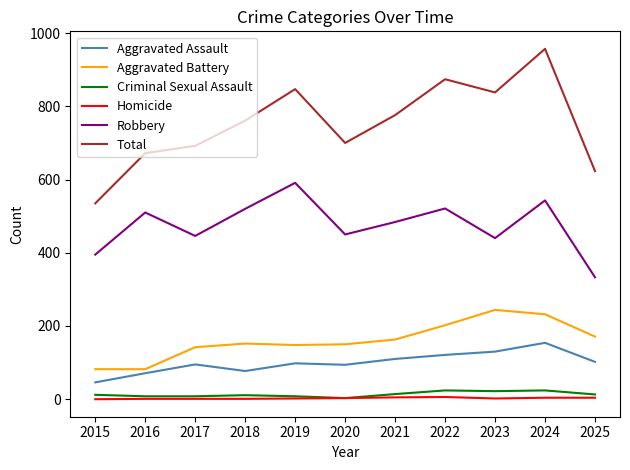

The Aggravated Battery series shows 244 at 2023. True or false?

True